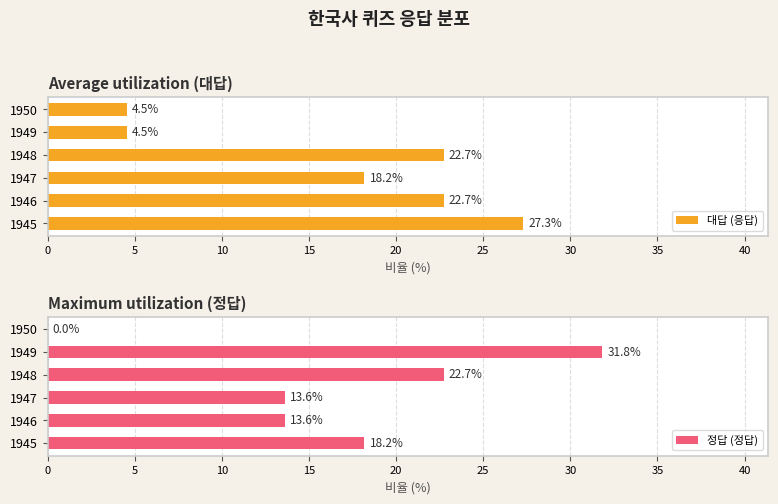

Is it true that 대답 (응답) equals 18.2 at 1947?

True